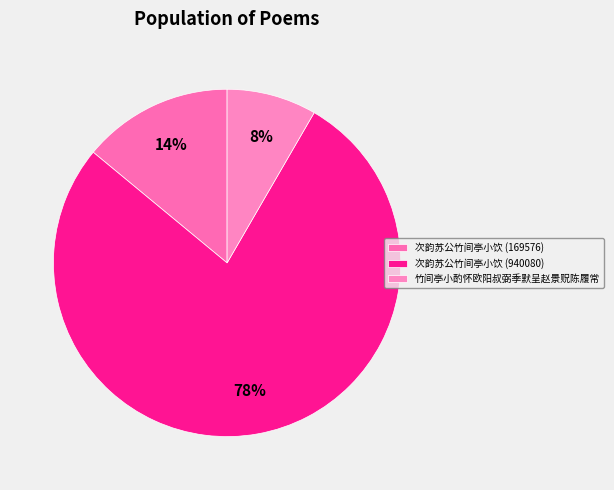

Which slice is the largest?

次韵苏公竹间亭小饮 (940080)